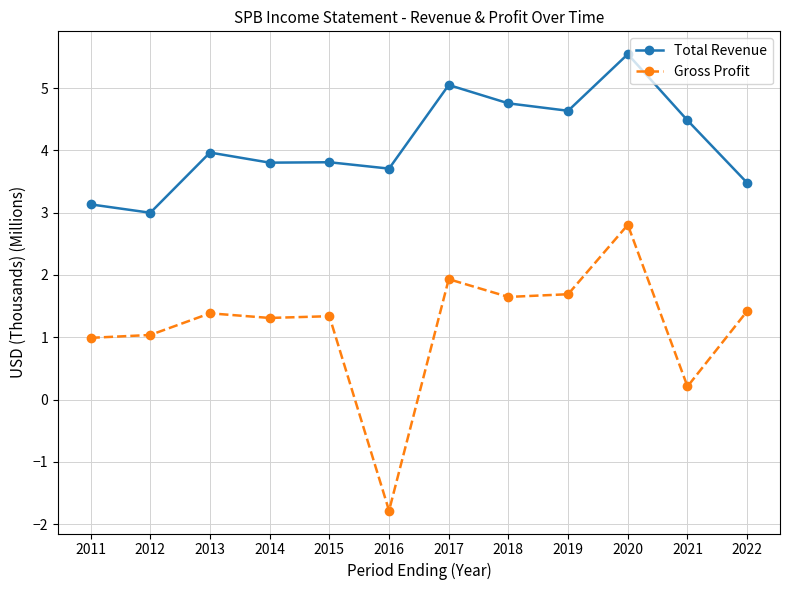

What are all the series names shown in the legend?

Total Revenue, Gross Profit